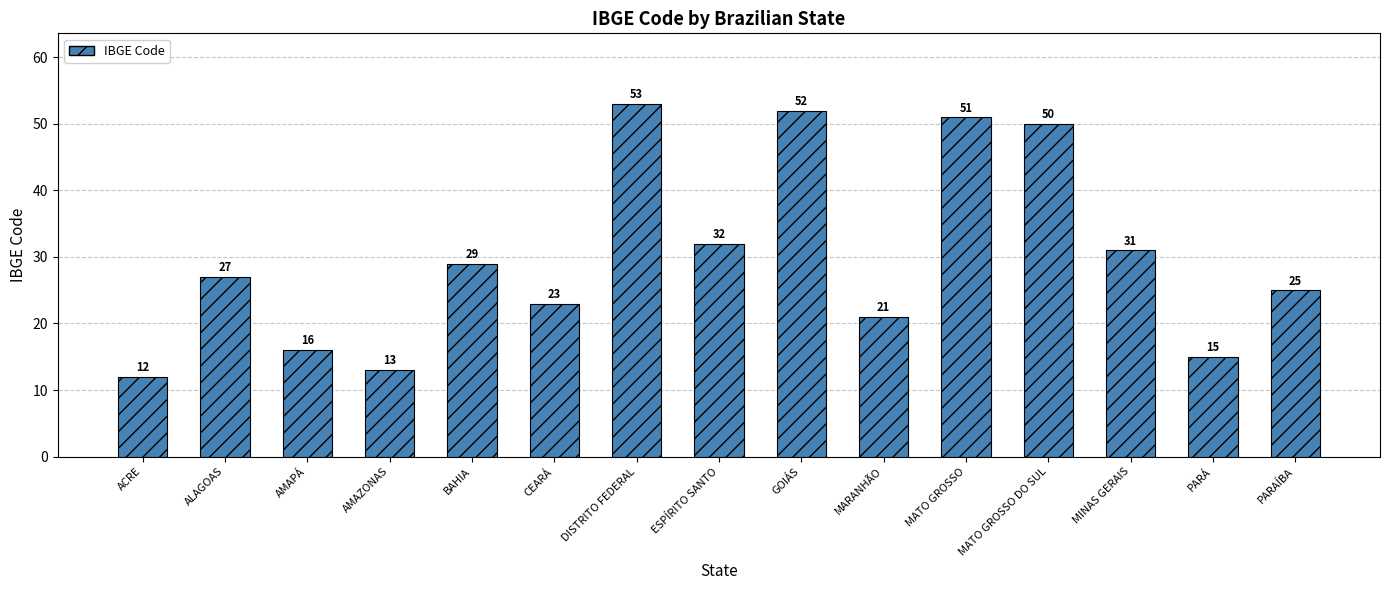

What is the change in value from DISTRITO FEDERAL to MINAS GERAIS?

-22